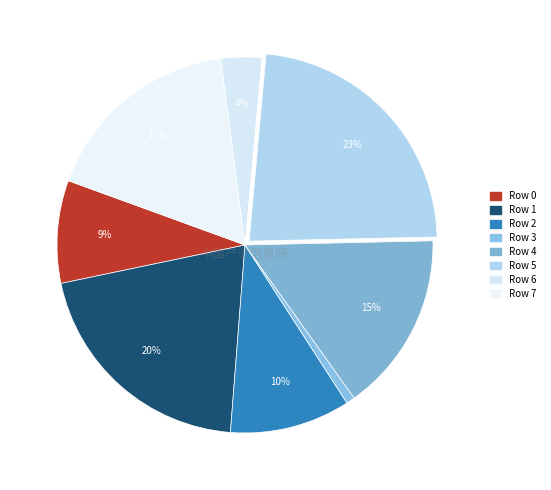

How many segments does this pie chart have?

8